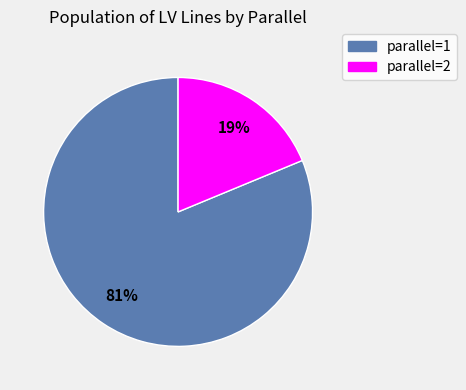

Is it true that parallel=1 is 81% of the pie?

True